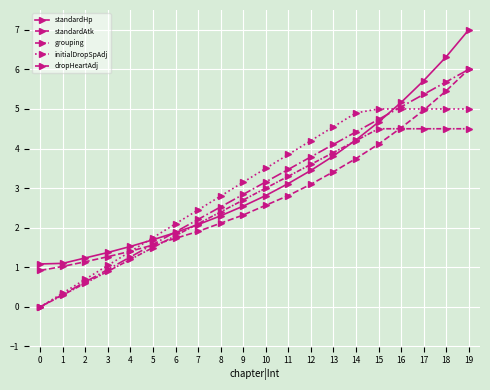

Count the number of data series in this chart.

5